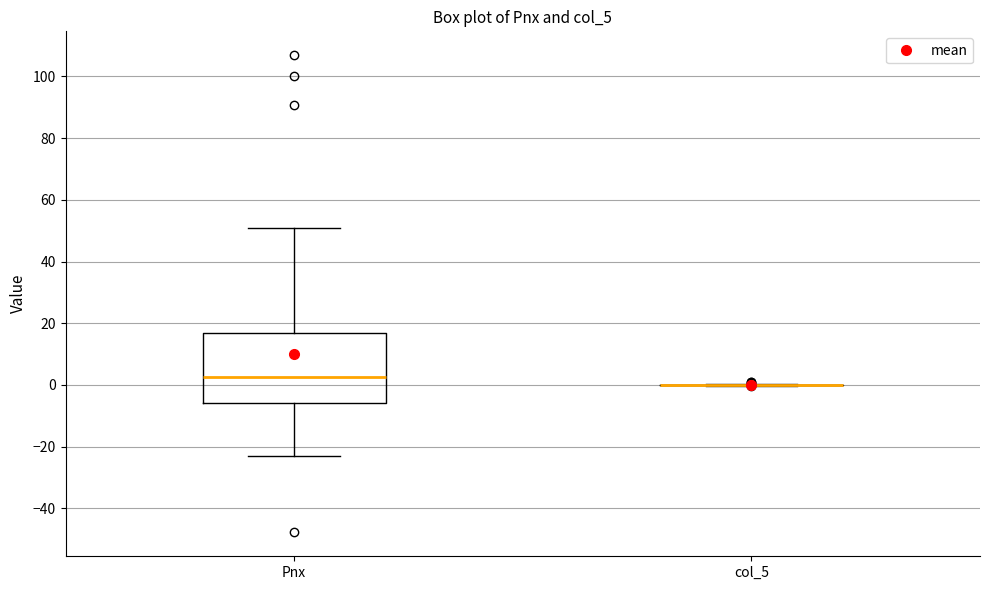

Comparing the boxes themselves (not the whiskers), which one is the tallest?

Pnx